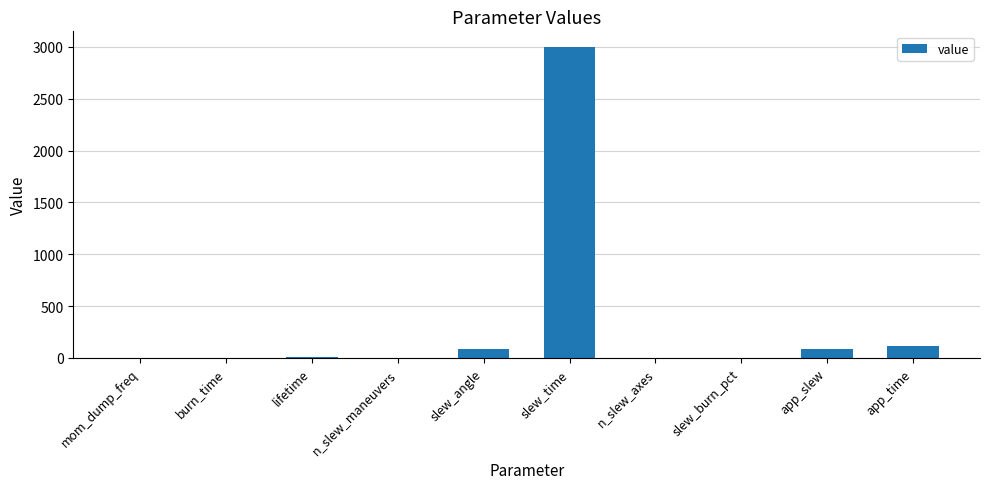

What is the sum of all values?

3310.6